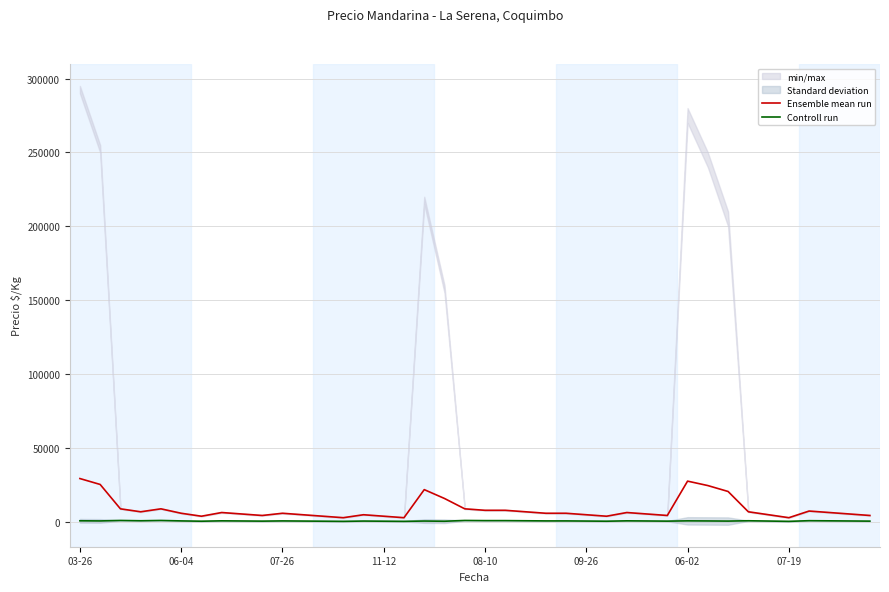

What is the maximum value for Ensemble mean run?

29250